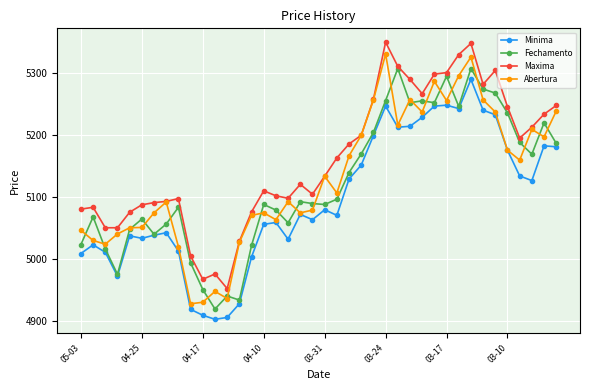

True or false: Maxima and Minima cross at least once.

False